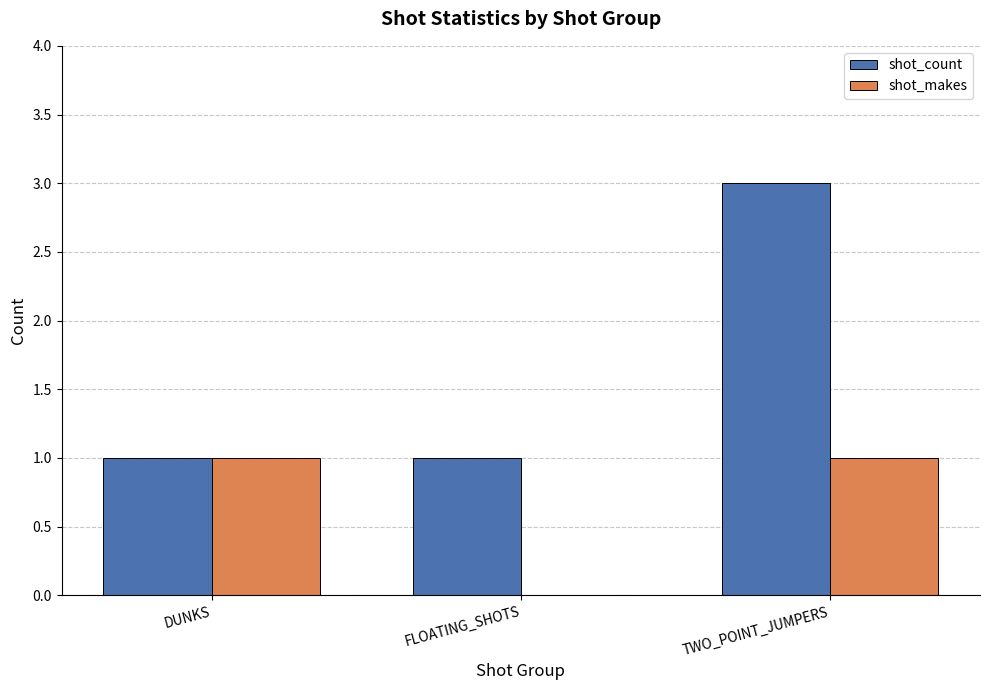

How many series are shown in this chart?

2